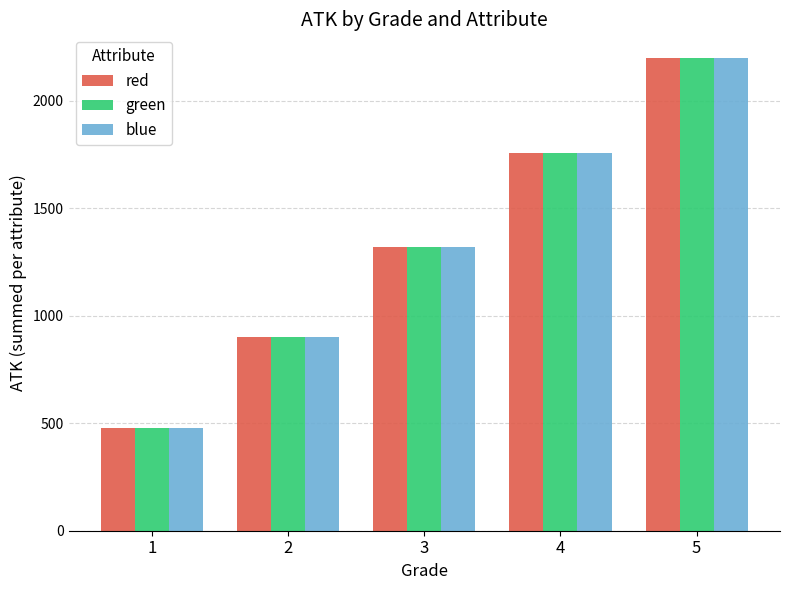

Rank the categories by red value from highest to lowest.

5, 4, 3, 2, 1